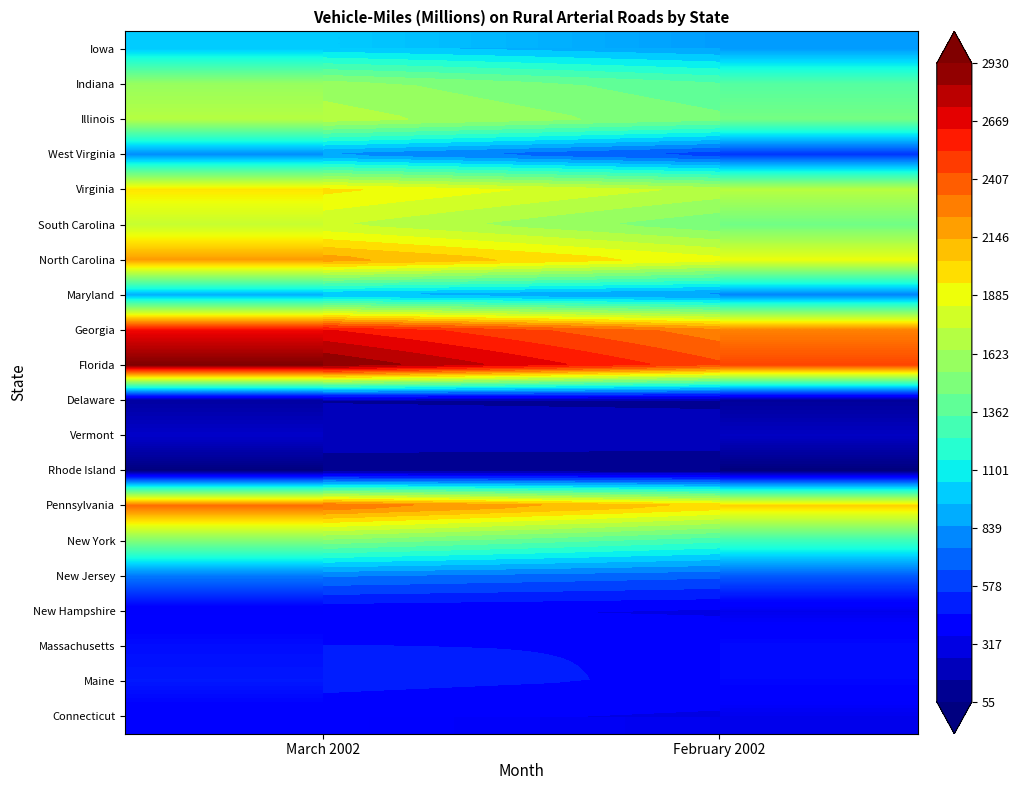

How many series are shown in this chart?

20